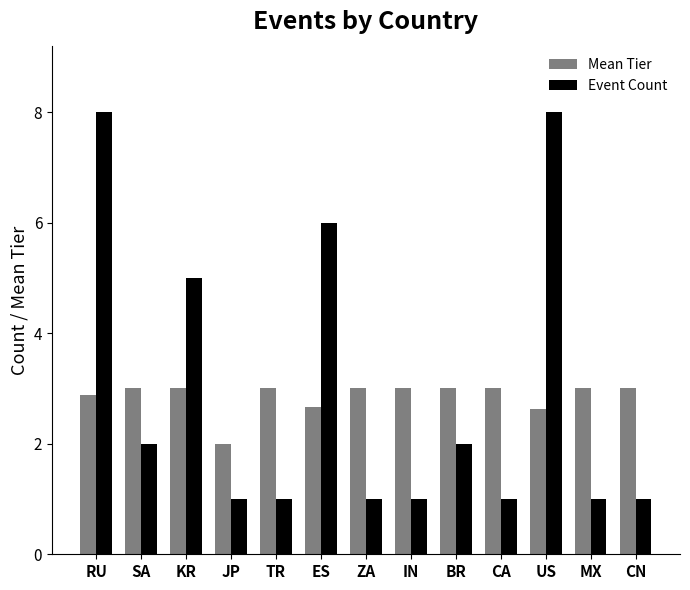

What value does the Mean Tier series have at ES?

2.7